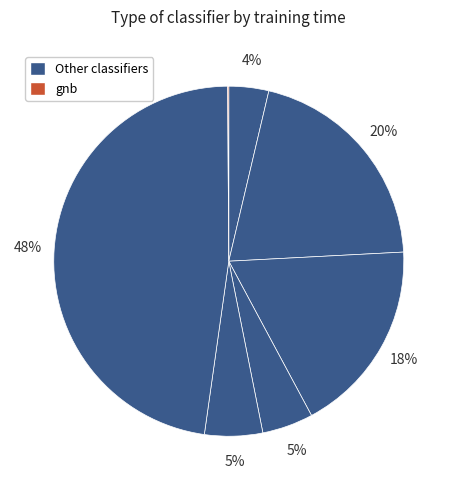

How many segments does this pie chart have?

7